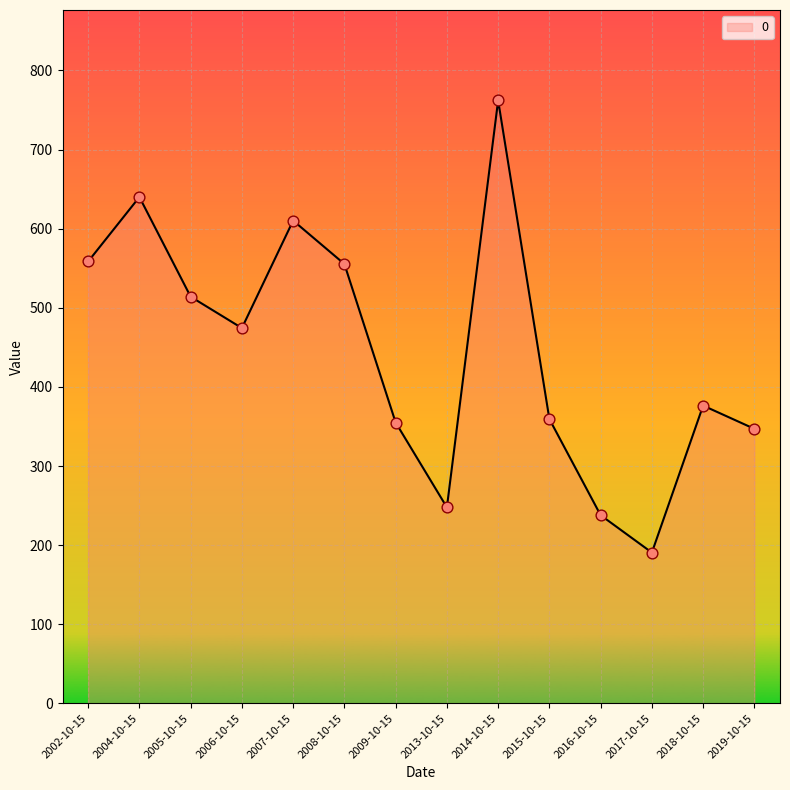

What is the change in value from 2004-10-15 to 2009-10-15?

-285.0